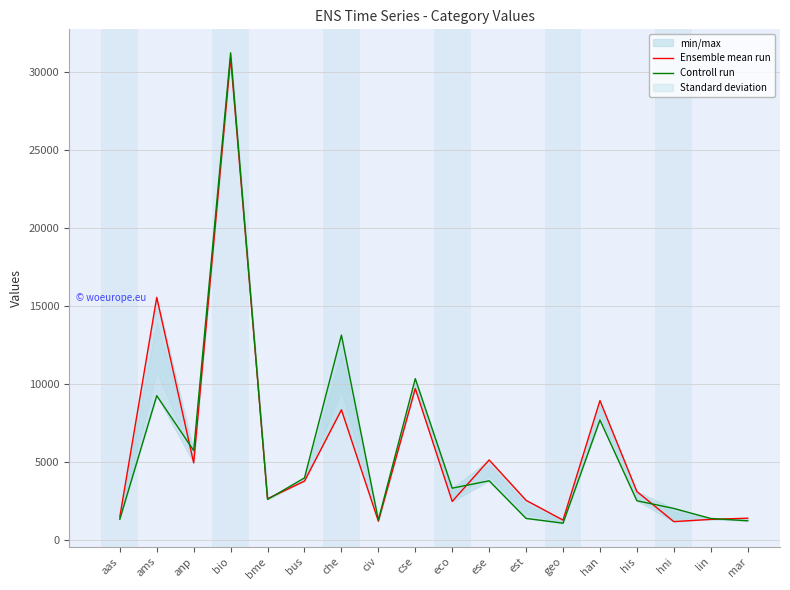

How many categories are shown in the chart?

18